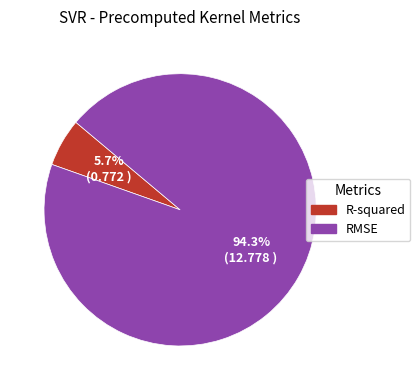

What is the largest slice in the pie chart?

RMSE